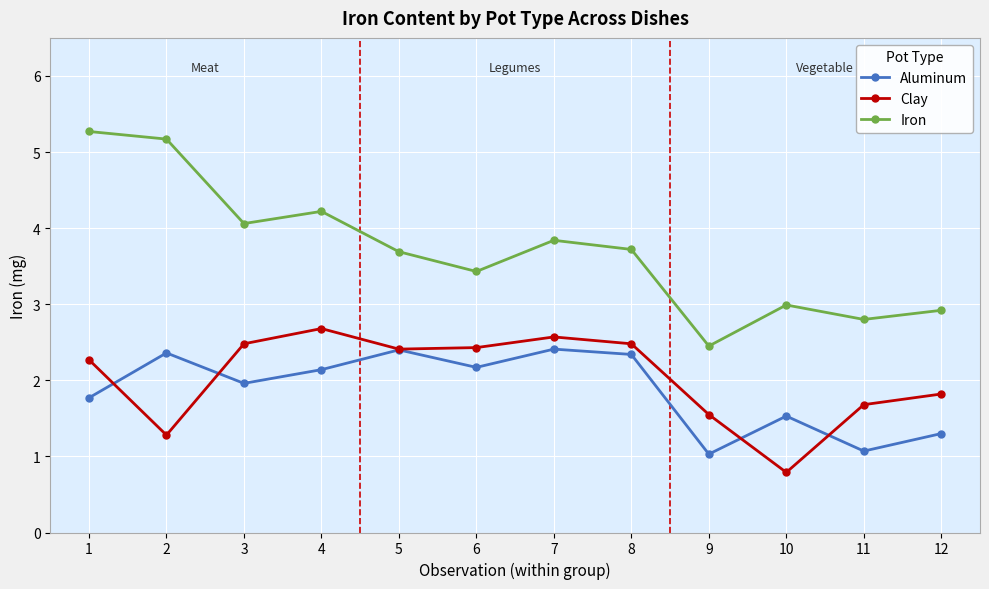

What is the value of the Clay point at the 11th from the left?

1.7